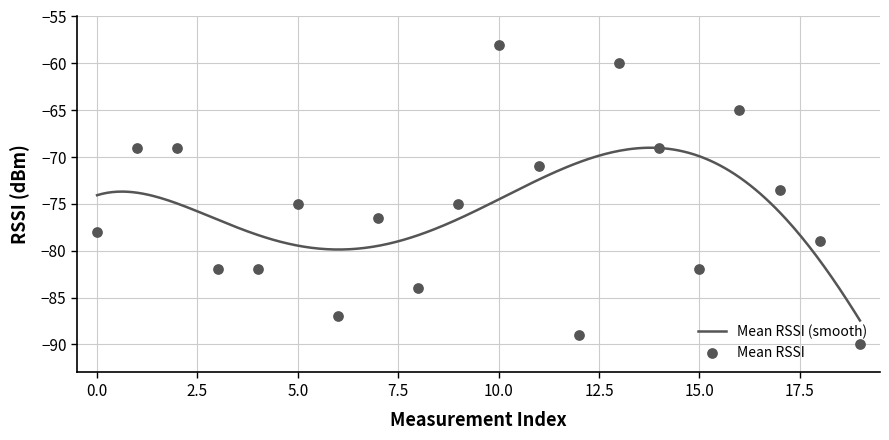

What is the change in value from 5 to 16?

+10.0